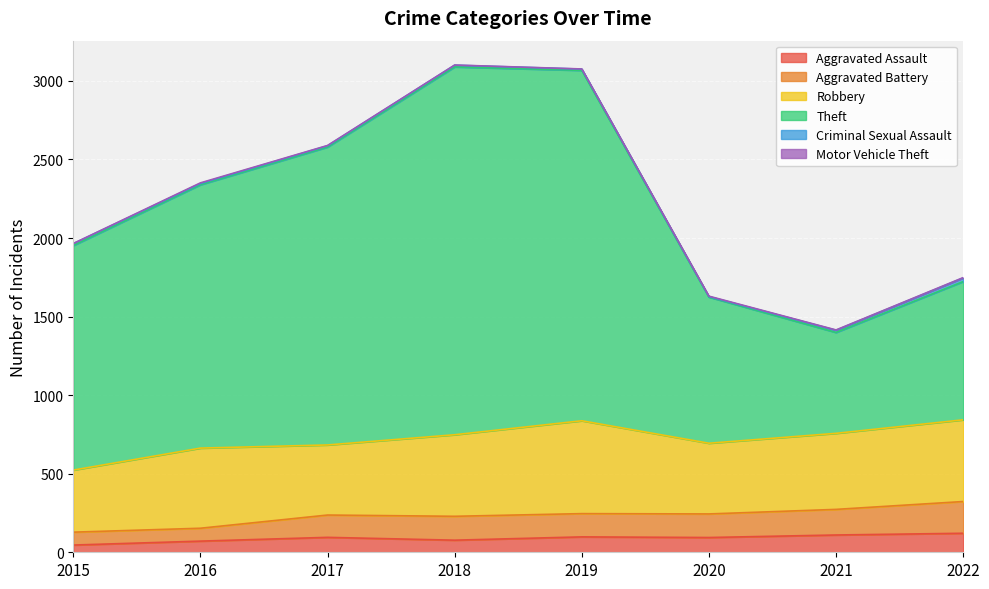

In Aggravated Assault, how many points are lower than both neighbors (excluding endpoints)?

2